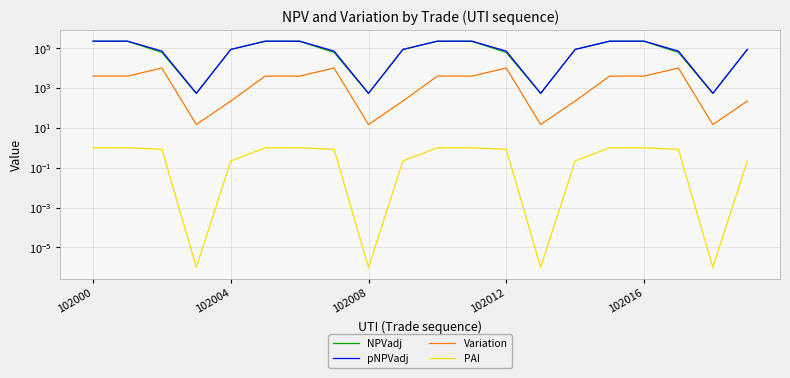

Reading left to right, what are all the values shown in this chart?

NPVadj: 228013.2	228013.2	62866.0	542.0	88565.0	228013.2	228013.2	62866.0	542.0	88565.0	228013.2	228013.2	62866.0	542.0	88565.0	228013.2	228013.2	62866.0	542.0	88565.0
pNPVadj: 232065.8	232065.8	73213.6	557.0	88791.1	232065.8	232065.8	73213.6	557.0	88791.1	232065.8	232065.8	73213.6	557.0	88791.1	232065.8	232065.8	73213.6	557.0	88791.1
Variation: 4052.7	4052.7	10347.6	15.0	226.1	4052.7	4052.7	10347.6	15.0	226.1	4052.7	4052.7	10347.6	15.0	226.1	4052.7	4052.7	10347.6	15.0	226.1
PAI: 1.0	1.0	0.8	0.0	0.2	1.0	1.0	0.8	0.0	0.2	1.0	1.0	0.8	0.0	0.2	1.0	1.0	0.8	0.0	0.2